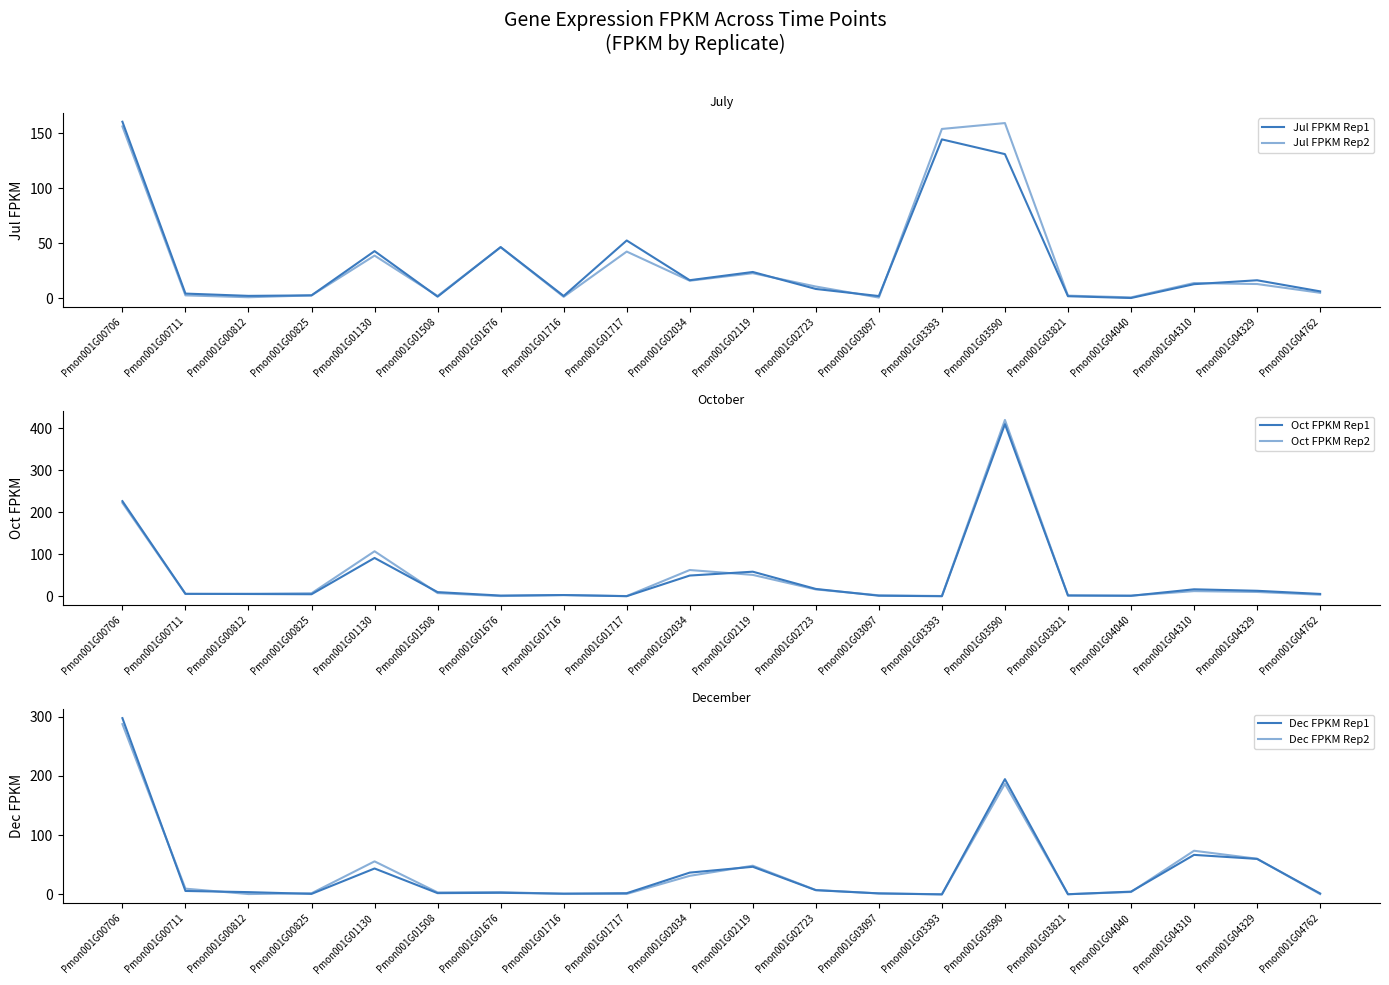

True or false: Oct FPKM Rep1 and Jul FPKM Rep2 intersect in this chart.

True